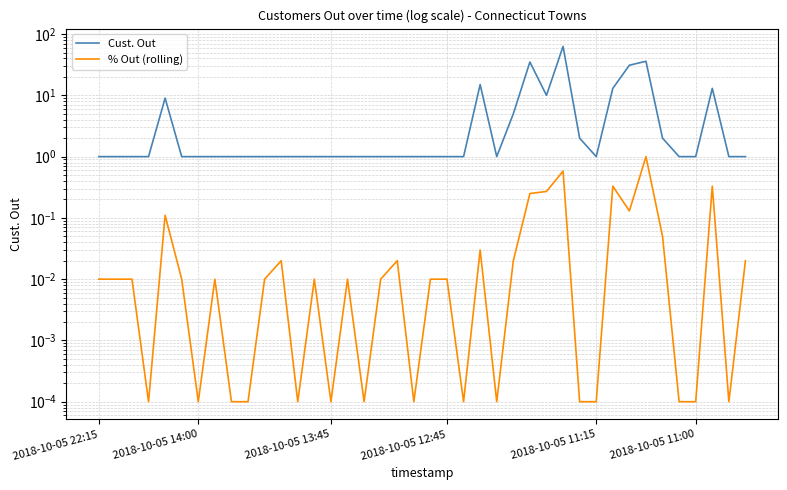

The value of Cust. Out at 19 is 0.4. True or false?

False